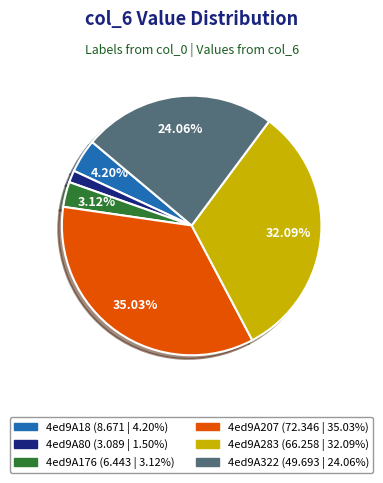

Rank the categories by value from highest to lowest.

4ed9A207, 4ed9A283, 4ed9A322, 4ed9A18, 4ed9A176, 4ed9A80